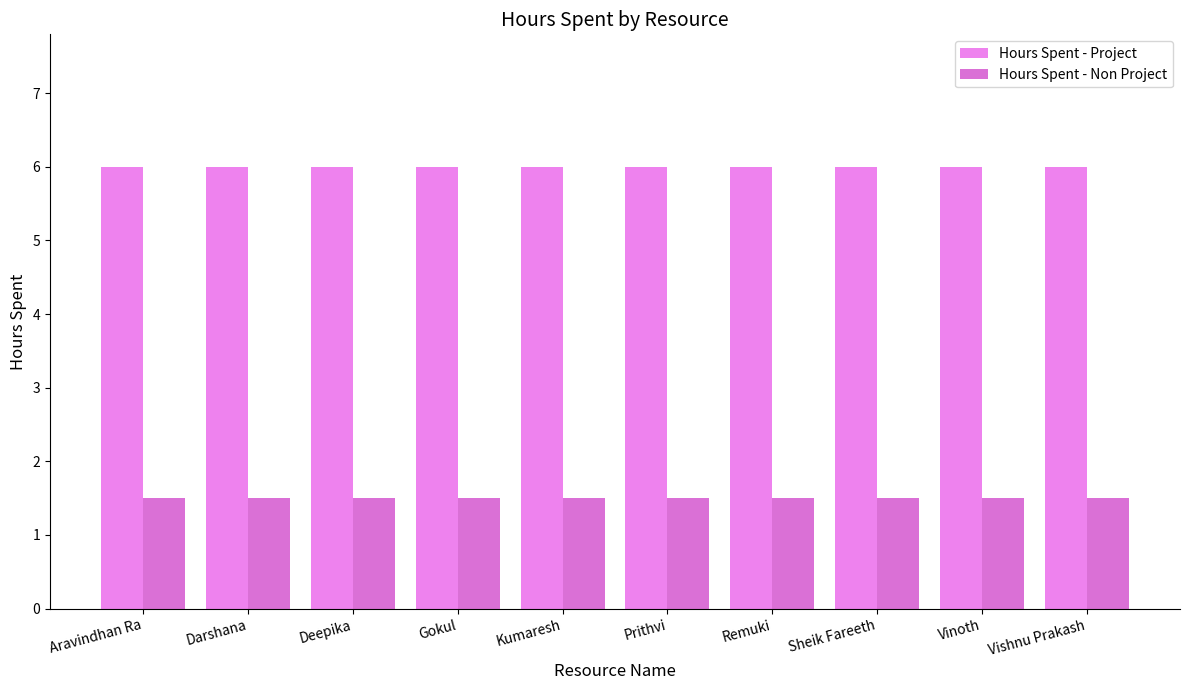

What is the label of the 4th bar from the left?

Gokul